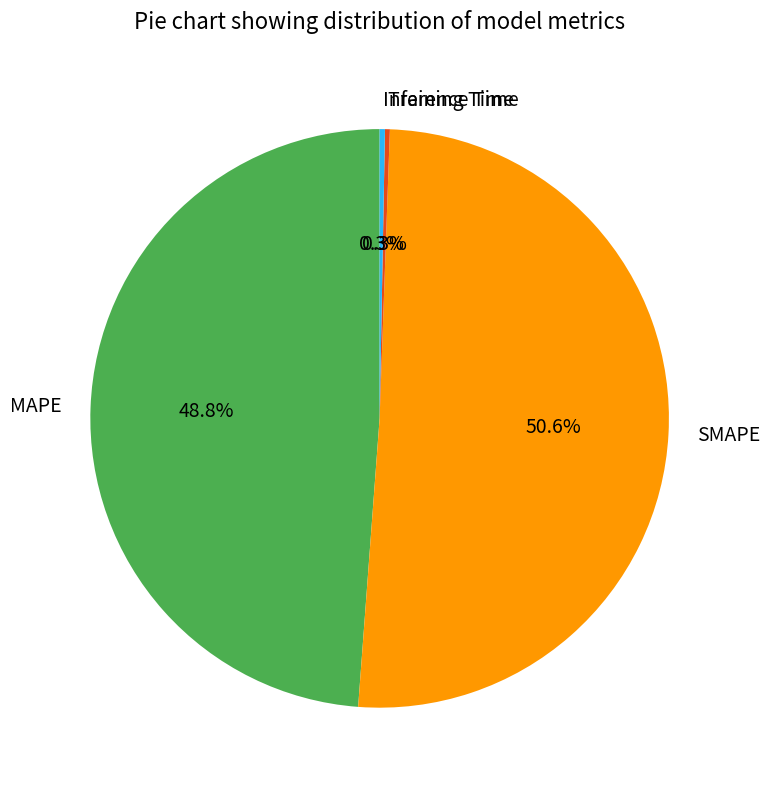

What is the ratio of the value at SMAPE to the value at MAPE?

1.0